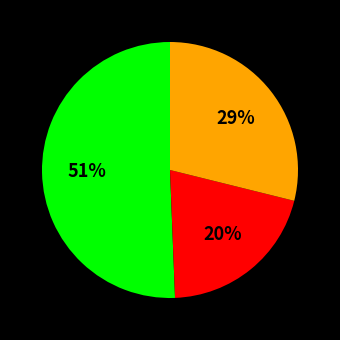

Does any single category account for the majority?

Yes